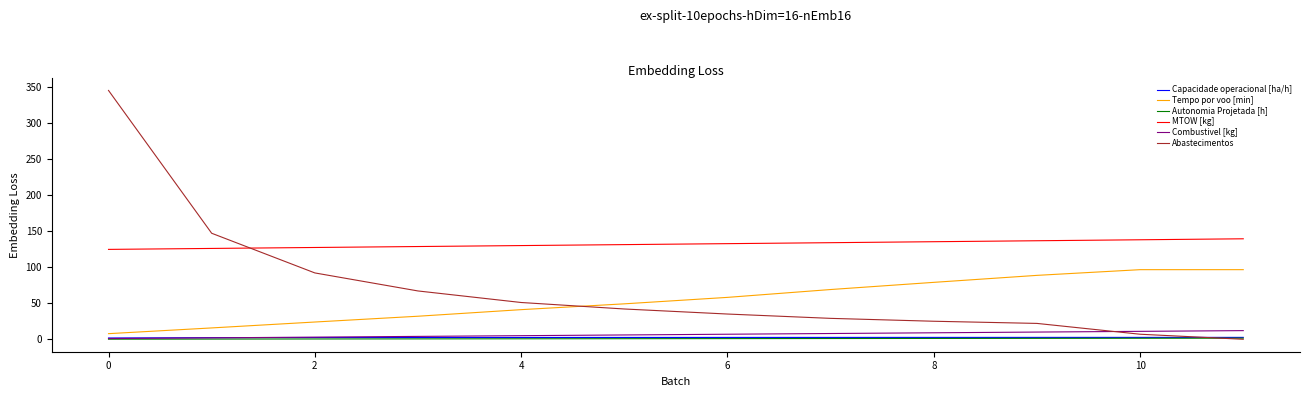

Which series has the largest range (max minus min)?

Abastecimentos